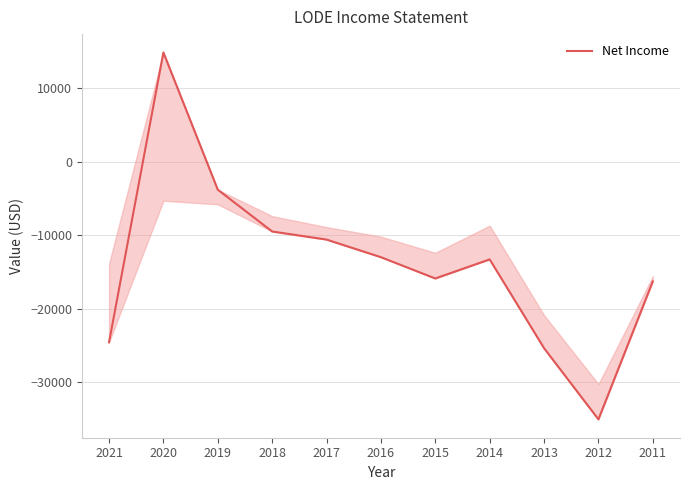

The chart shows a value of -10600 at 2017. True or false?

True